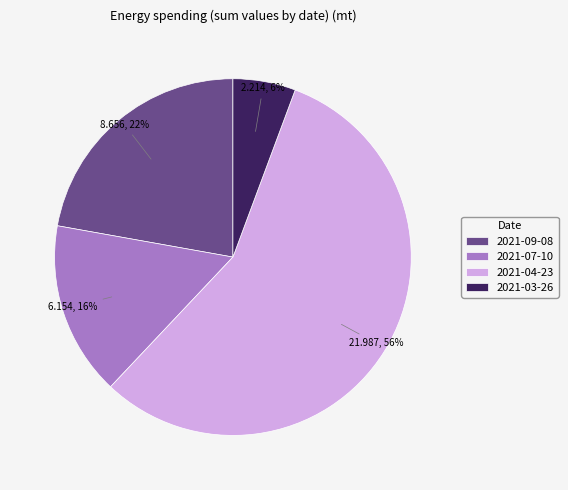

Rank the categories by value from highest to lowest.

2021-04-23, 2021-09-08, 2021-07-10, 2021-03-26